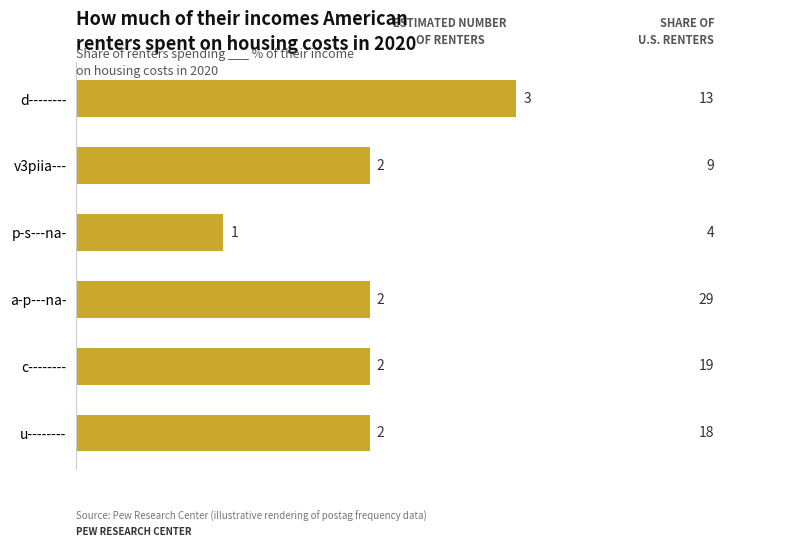

How many categories are shown in the chart?

6